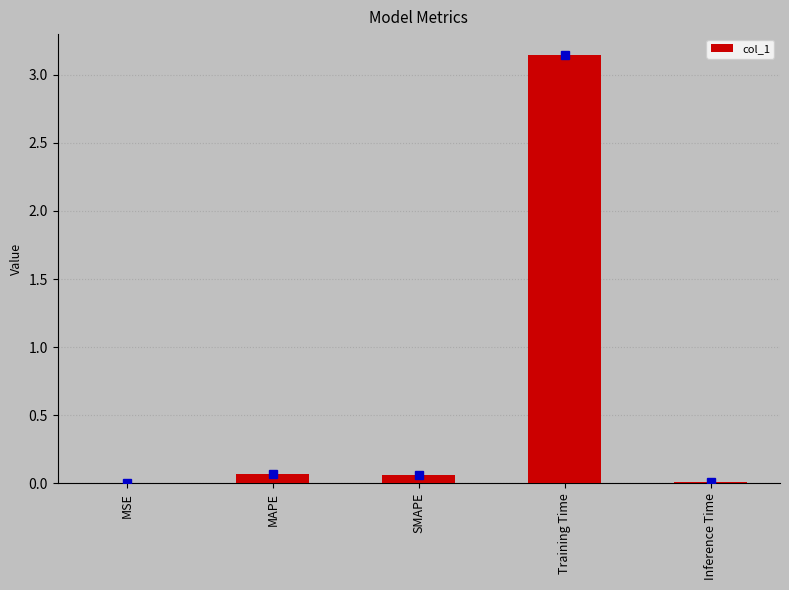

The chart shows a value of 0.0 at Inference Time. True or false?

True